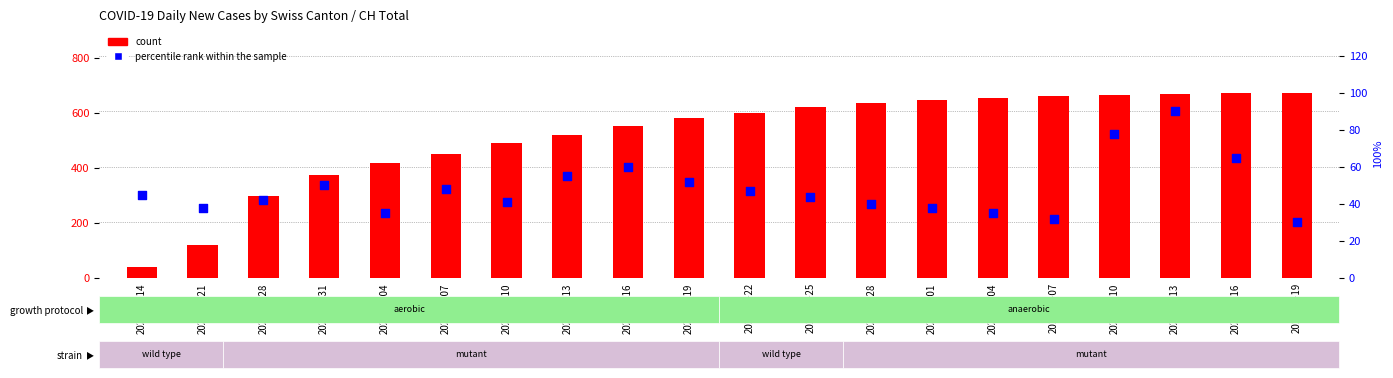

What is the total value across all series at 2020-03-14?

85